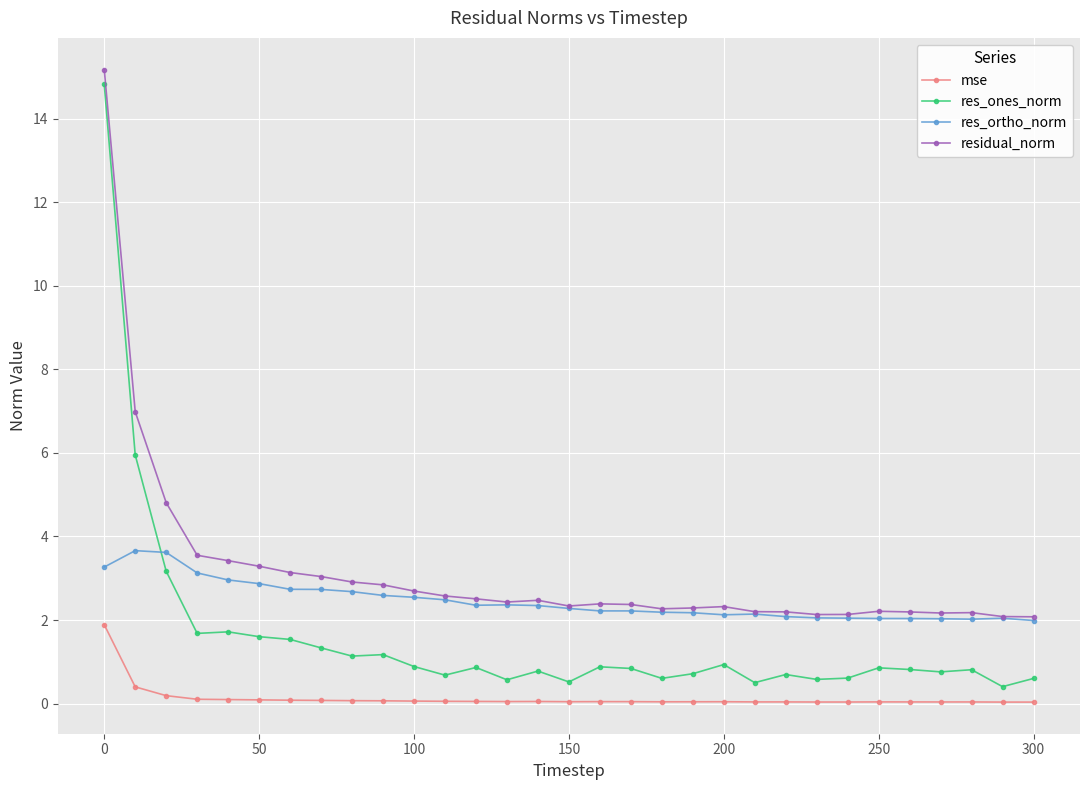

What is the lowest value of the residual_norm series?

2.1